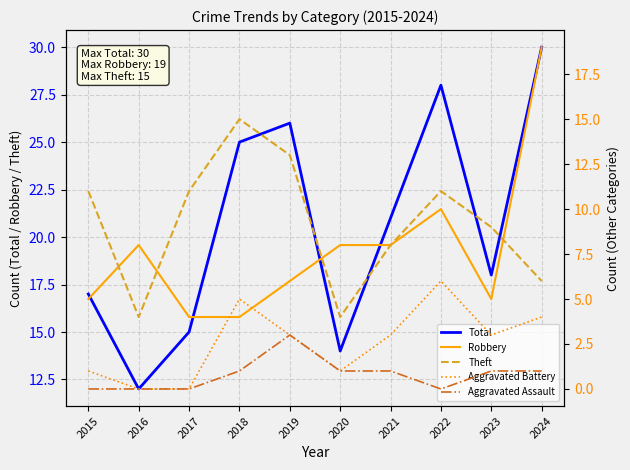

How many categories are shown in the chart?

10